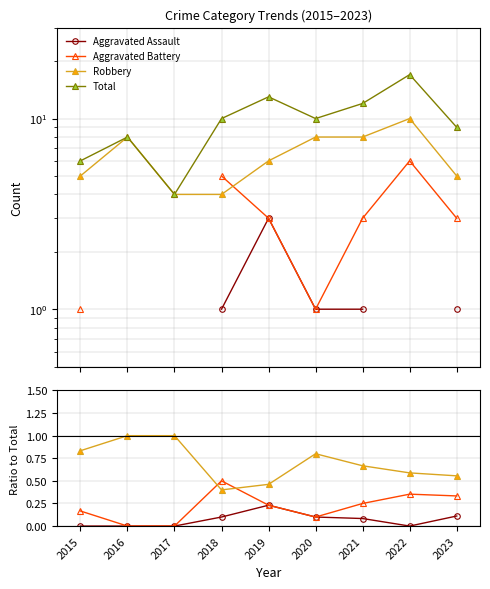

Which series has the largest total across all categories?

Total